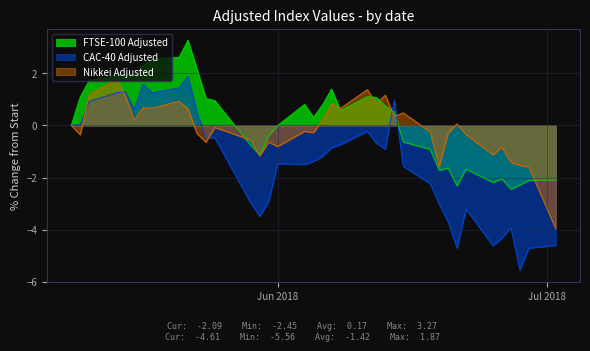

What is the value of the FTSE-100 Adjusted point at the 3rd from the left?

1.7